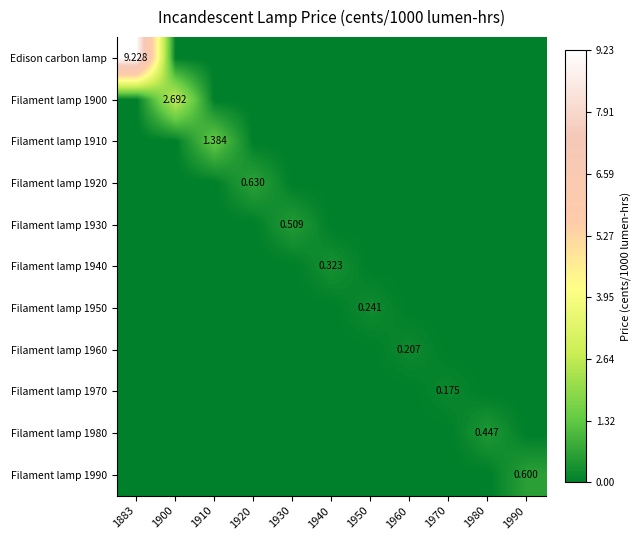

What is the sum of all Filament lamp 1950 values?

0.2